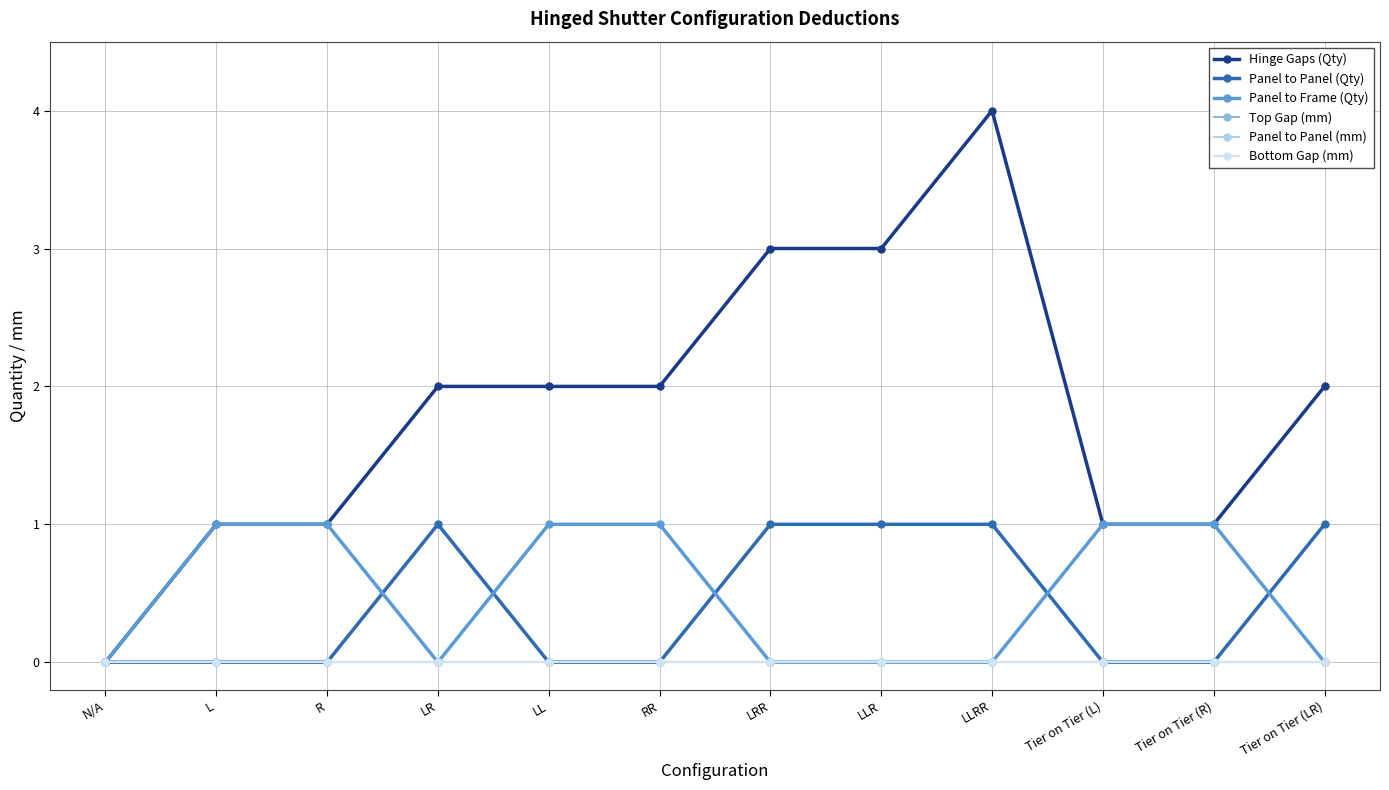

True or false: Panel to Panel (mm) and Hinge Gaps (Qty) intersect in this chart.

False